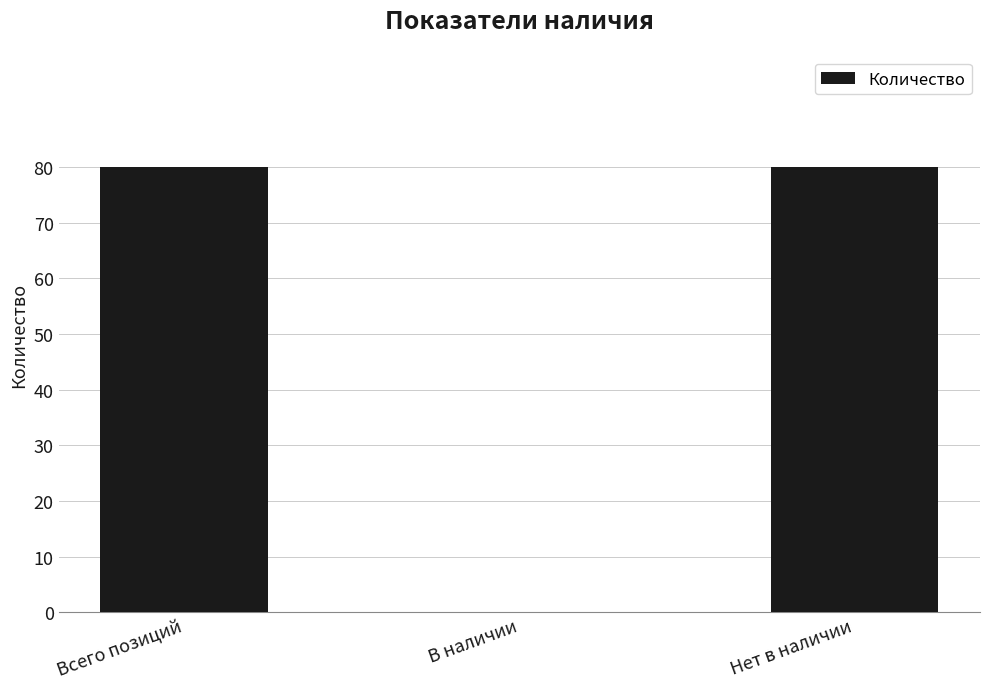

True or false: the data shows 80 at Нет в наличии.

True